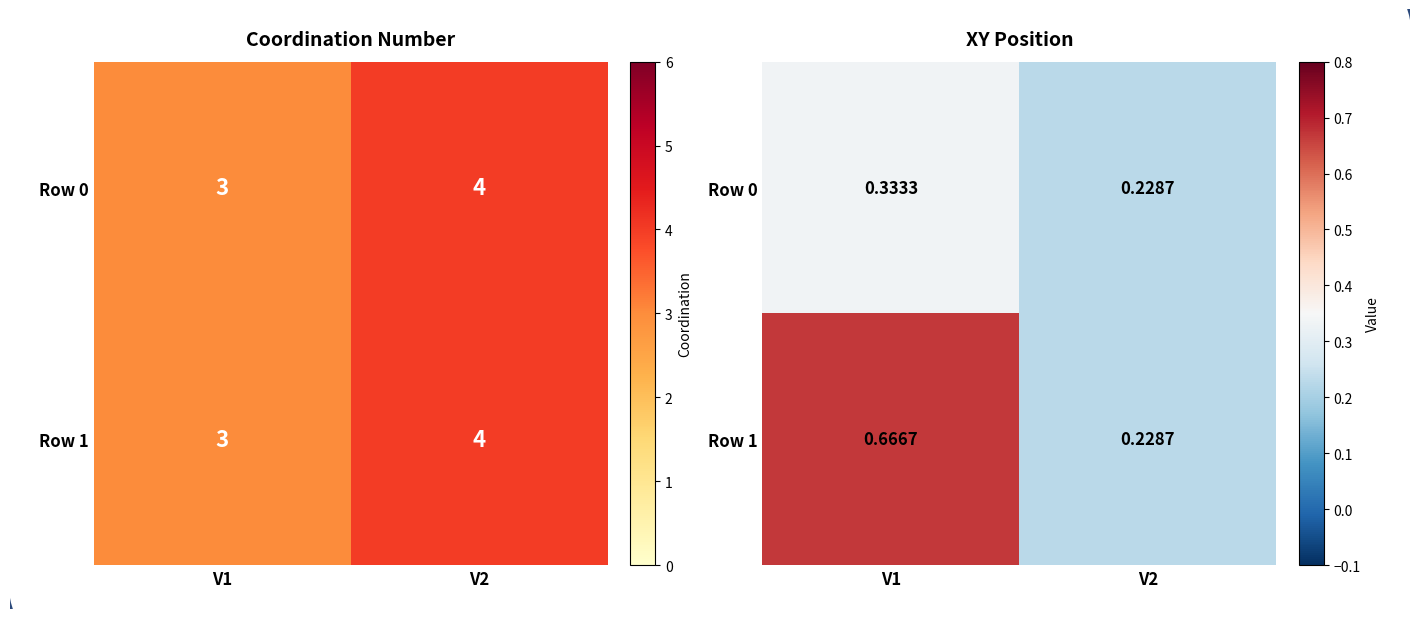

Which series has the largest range (max minus min)?

Row 1